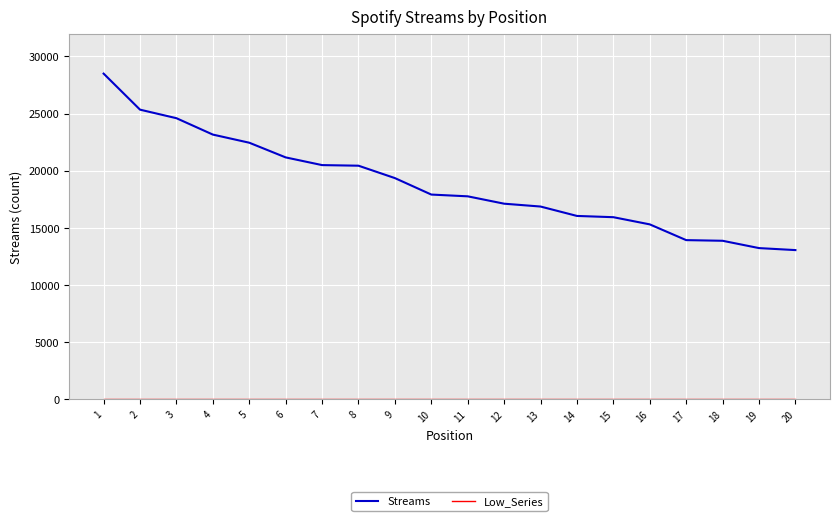

Is this an area chart (filled region under the line)?

No